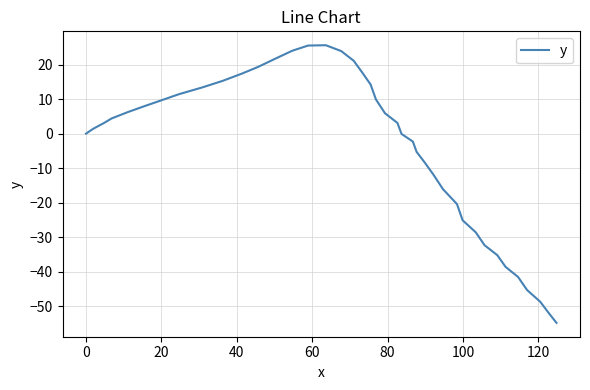

What is the difference between the second highest and second lowest values?

77.4